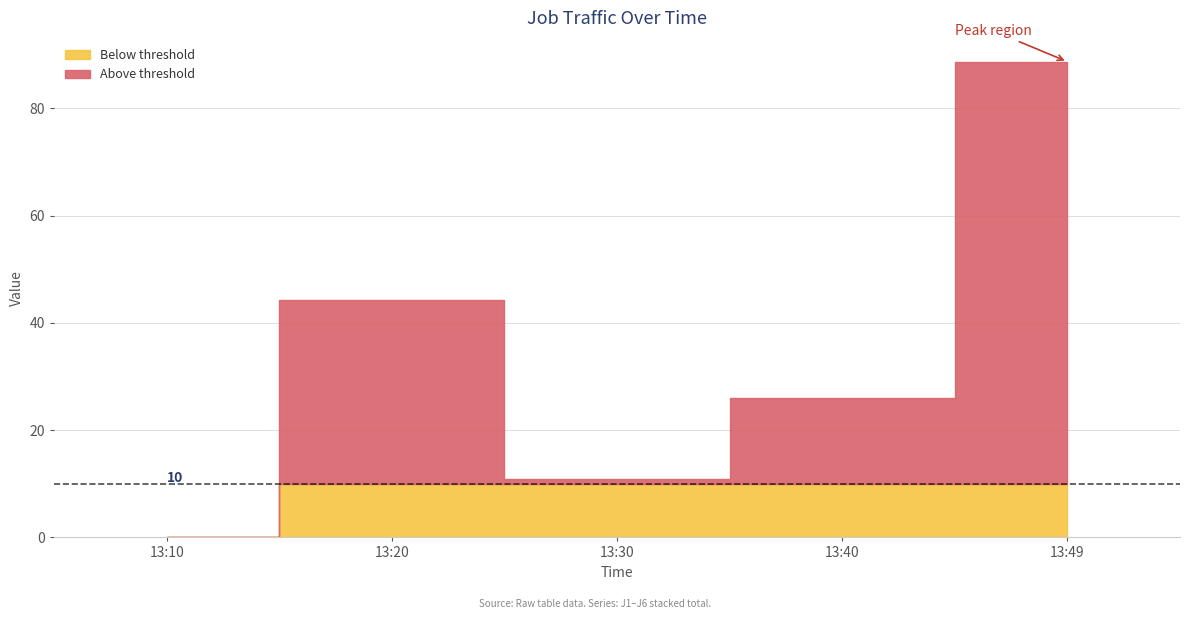

What is the approximate value of J1 at 2022-08-30 13:30:00?

1.6